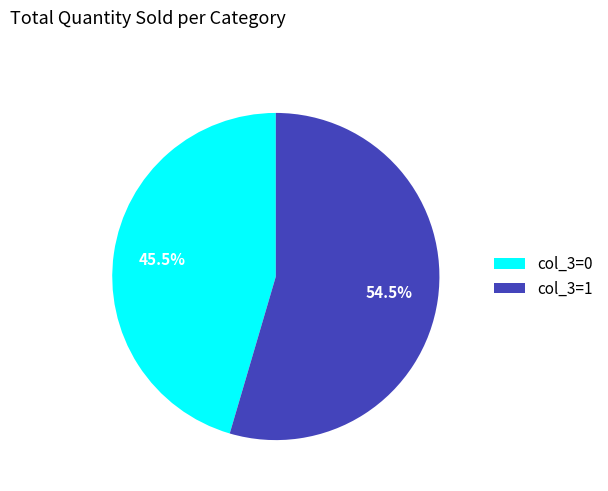

Which category has the smallest portion of the pie?

col_3=0